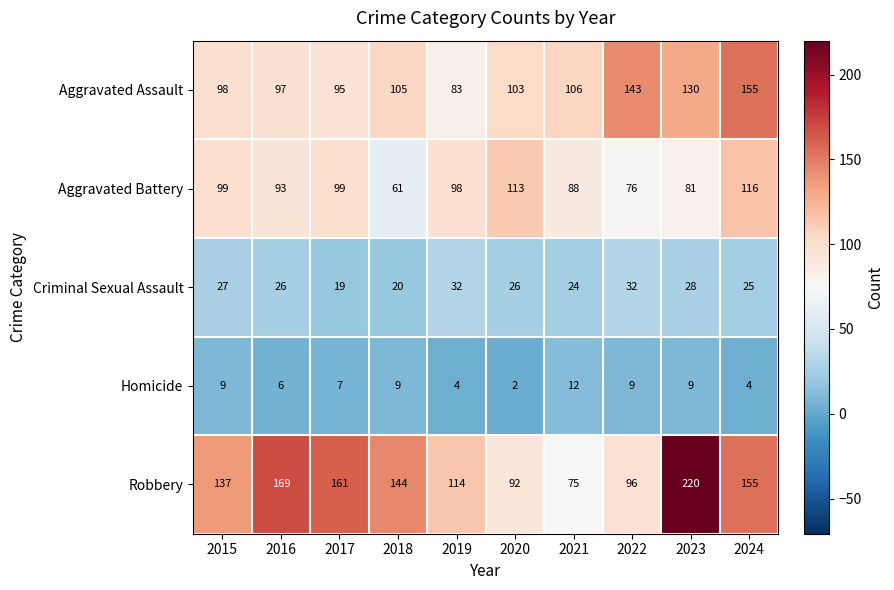

How many data points does each series have?

10